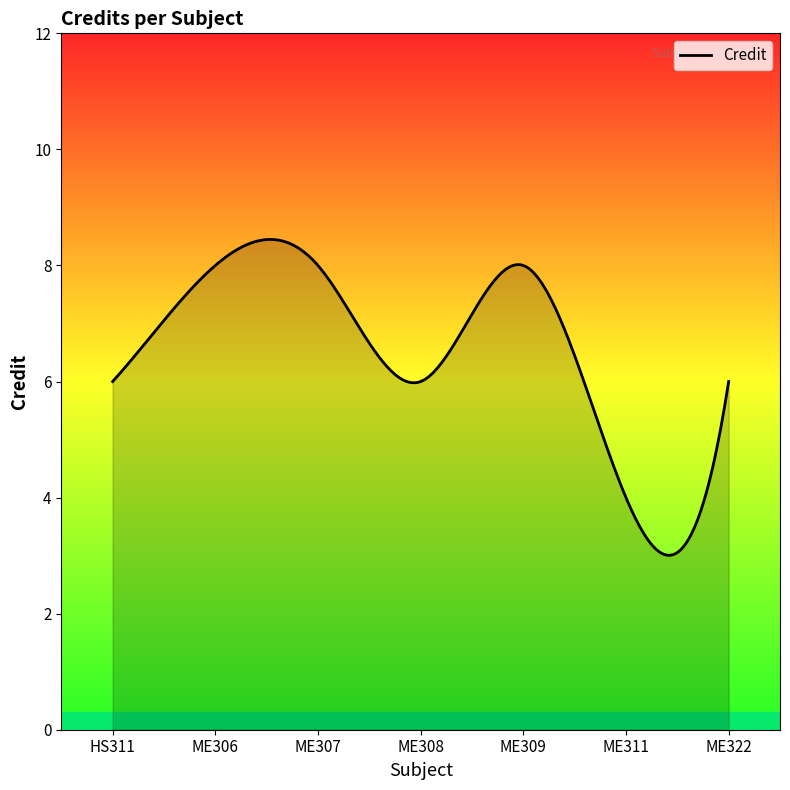

What is the difference between the maximum and minimum values?

5.4